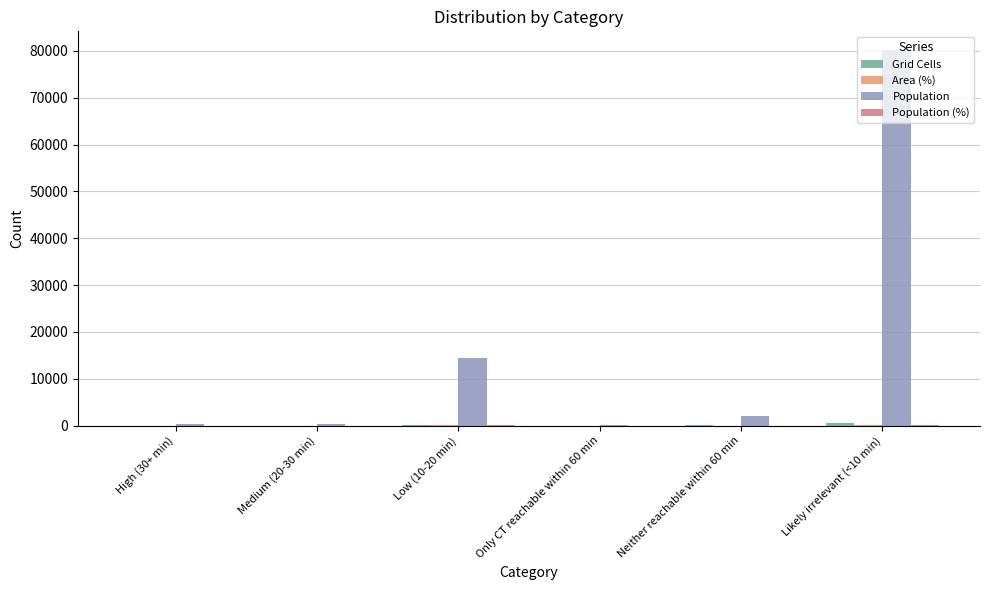

Which series changed the most between Neither reachable within 60 min and Likely irrelevant (<10 min)?

Population